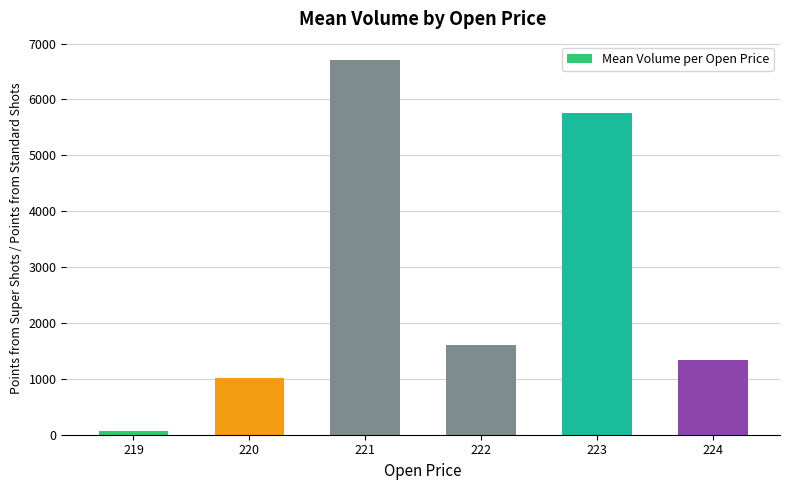

At which label is the value closest to 3381?

222